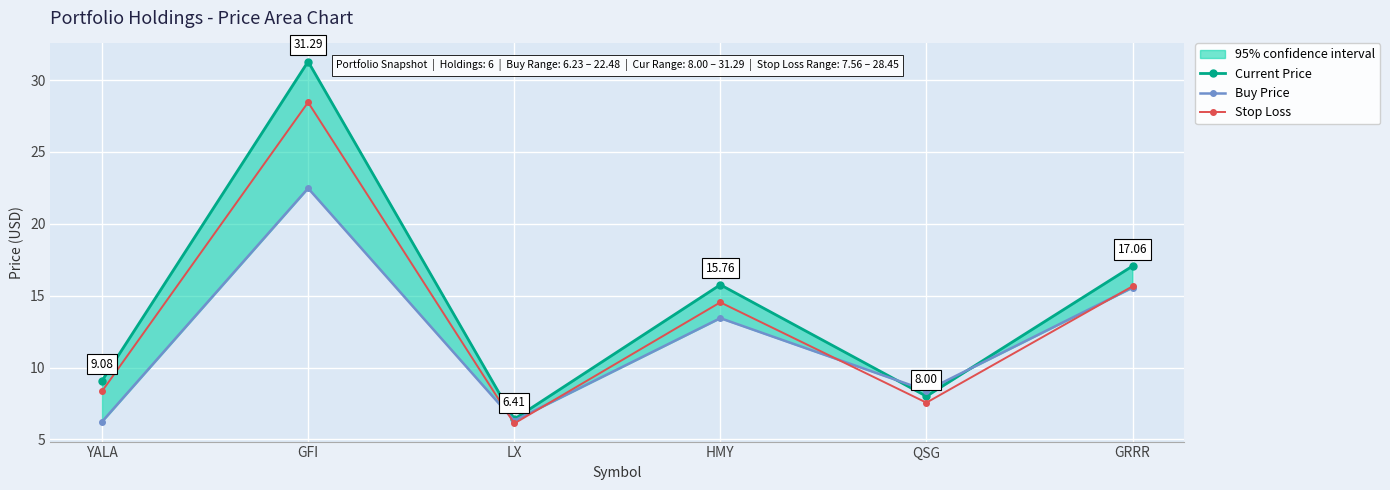

What is the sum of all Current Price values?

87.6